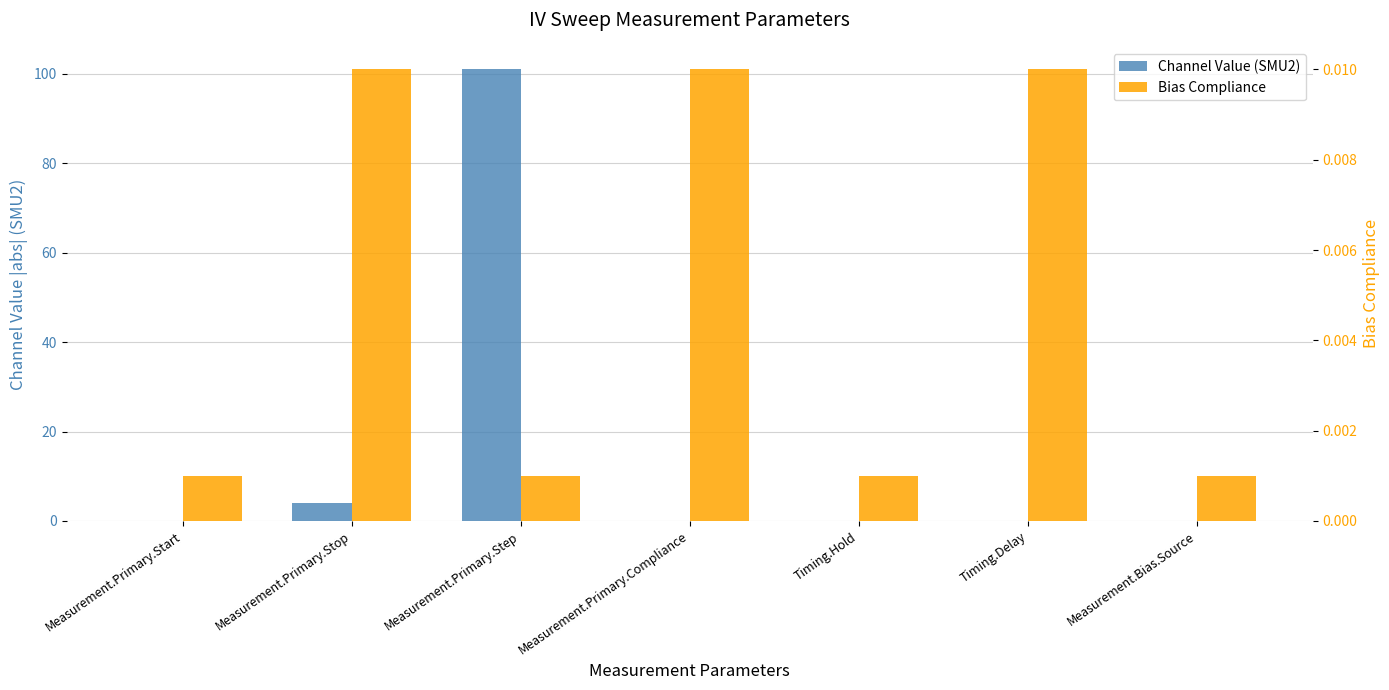

At which label does Bias Compliance reach its peak?

Measurement.Primary.Stop